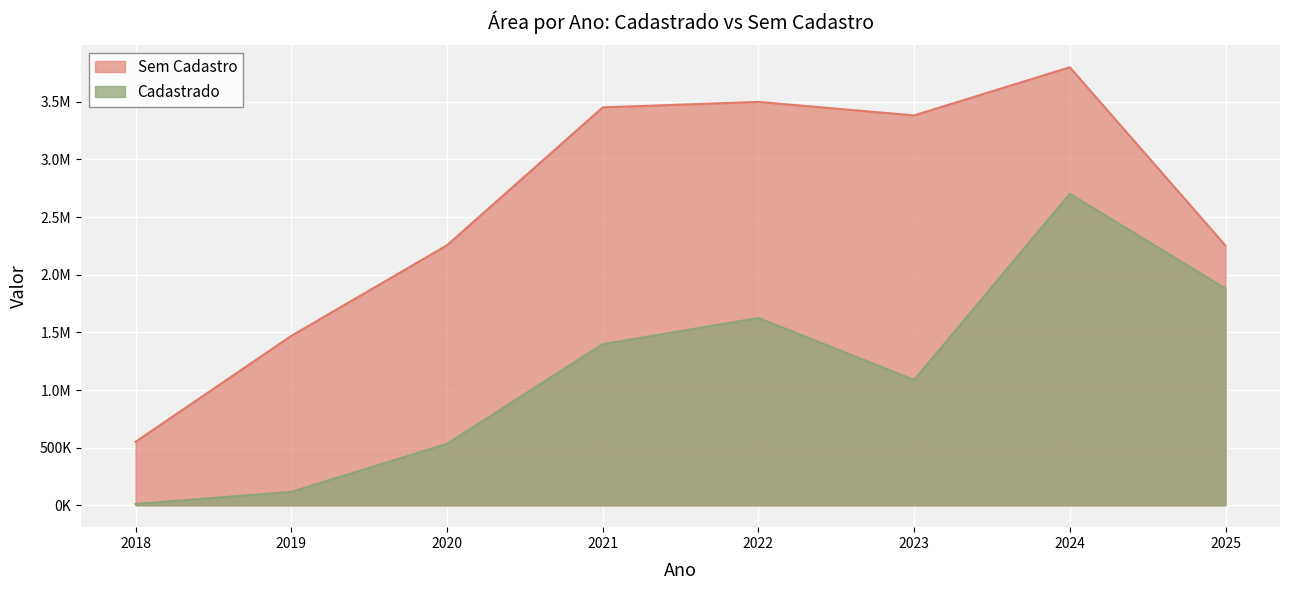

What is the value of the Sem Cadastro point at the 3rd from the left?

2255888.8